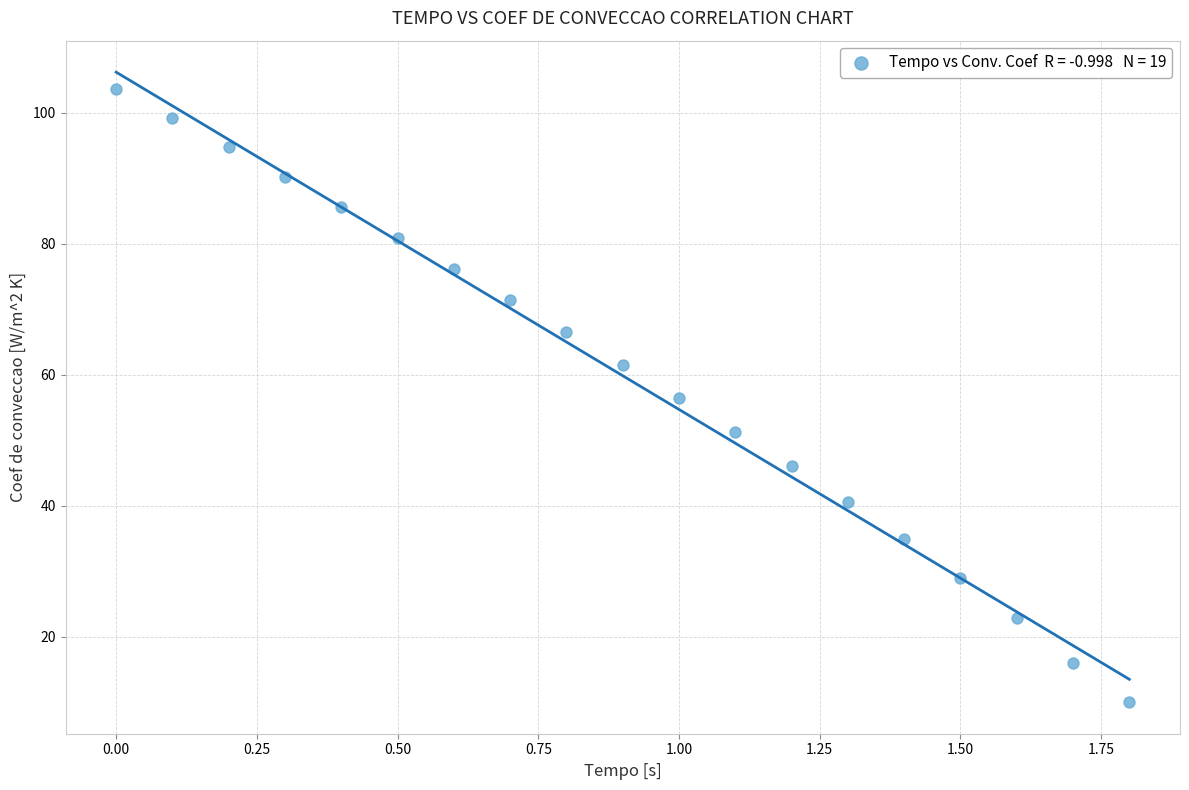

What is the range of Y values (max minus min)?

93.7